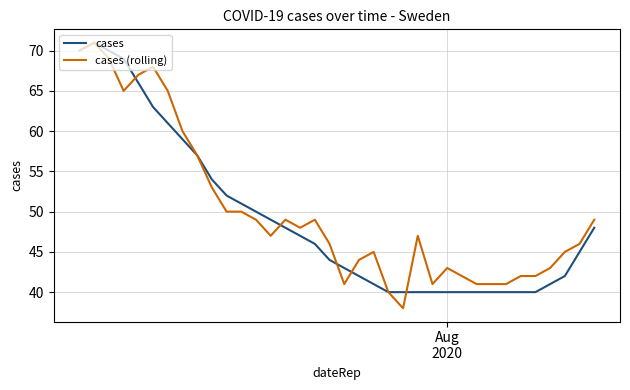

Which series has the widest spread of values?

cases (rolling)